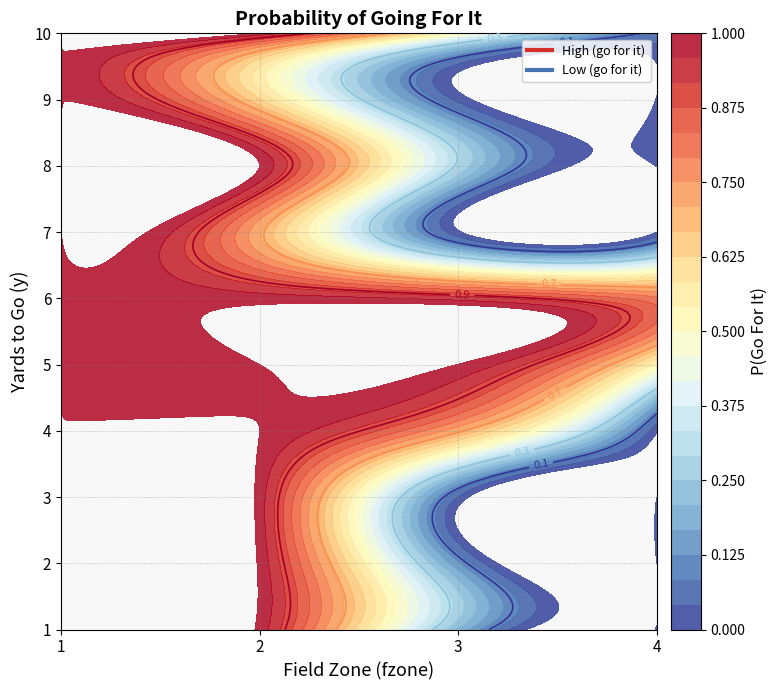

Which category has the lowest value across all series?

3